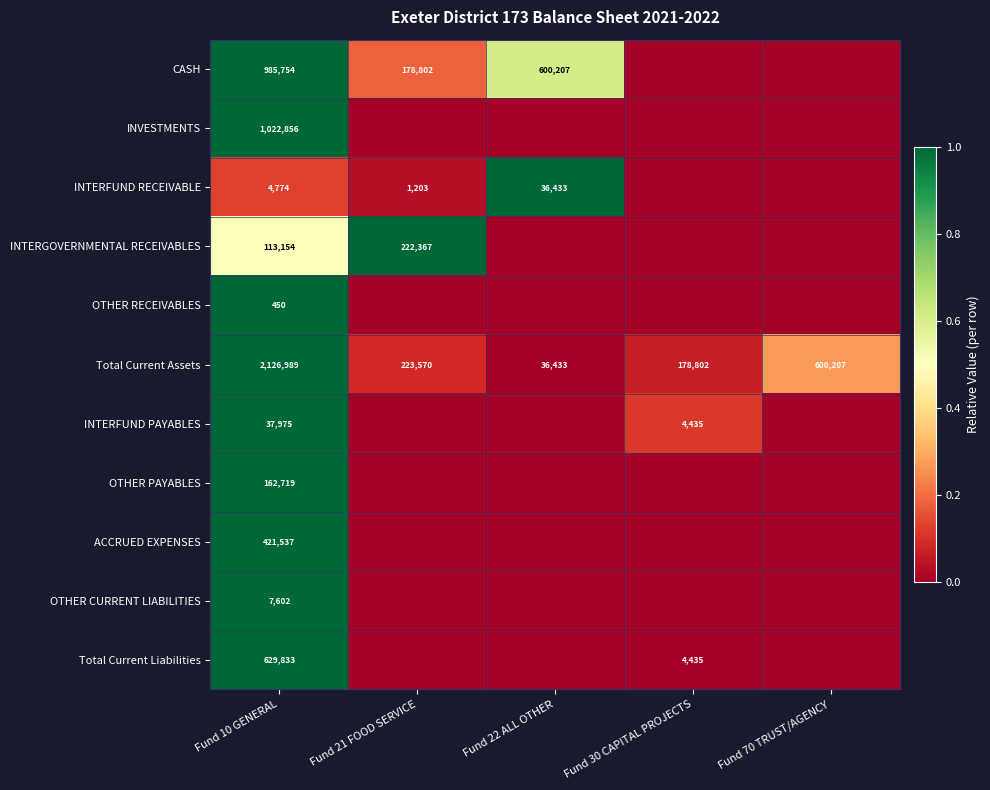

What value does the Total Current Assets series have at Fund 70 TRUST/AGENCY, to the nearest 100?

600200